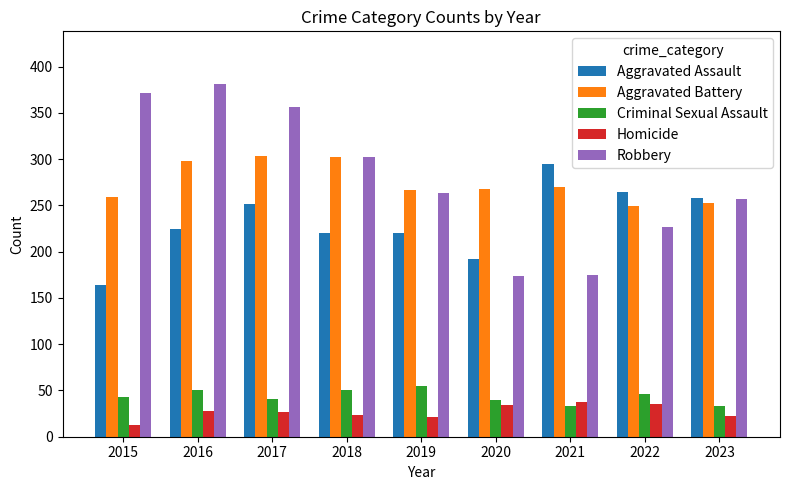

Is it true that Homicide equals 6 at 2016?

False